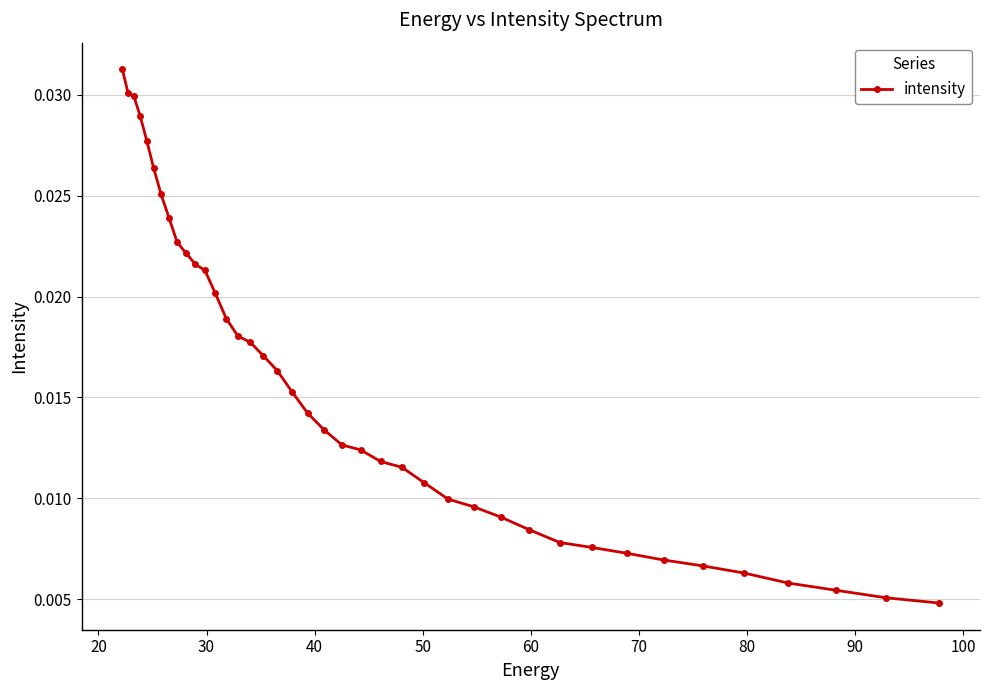

Count the values in the range 0 to 1.

40